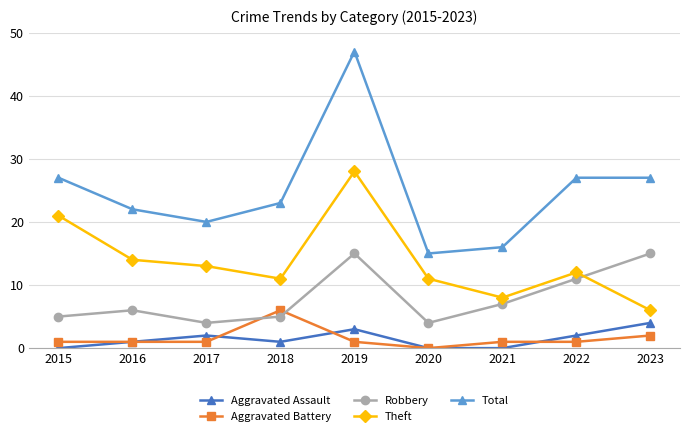

Is this an area chart (filled region under the line)?

No